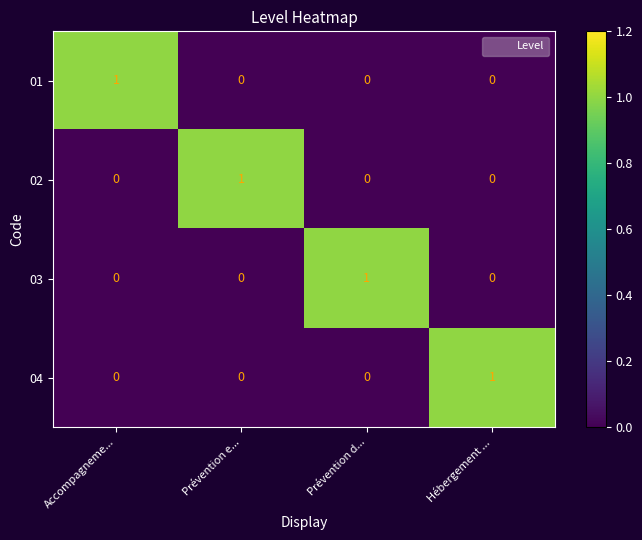

Count the 04 values in the range 0 to 1.

4